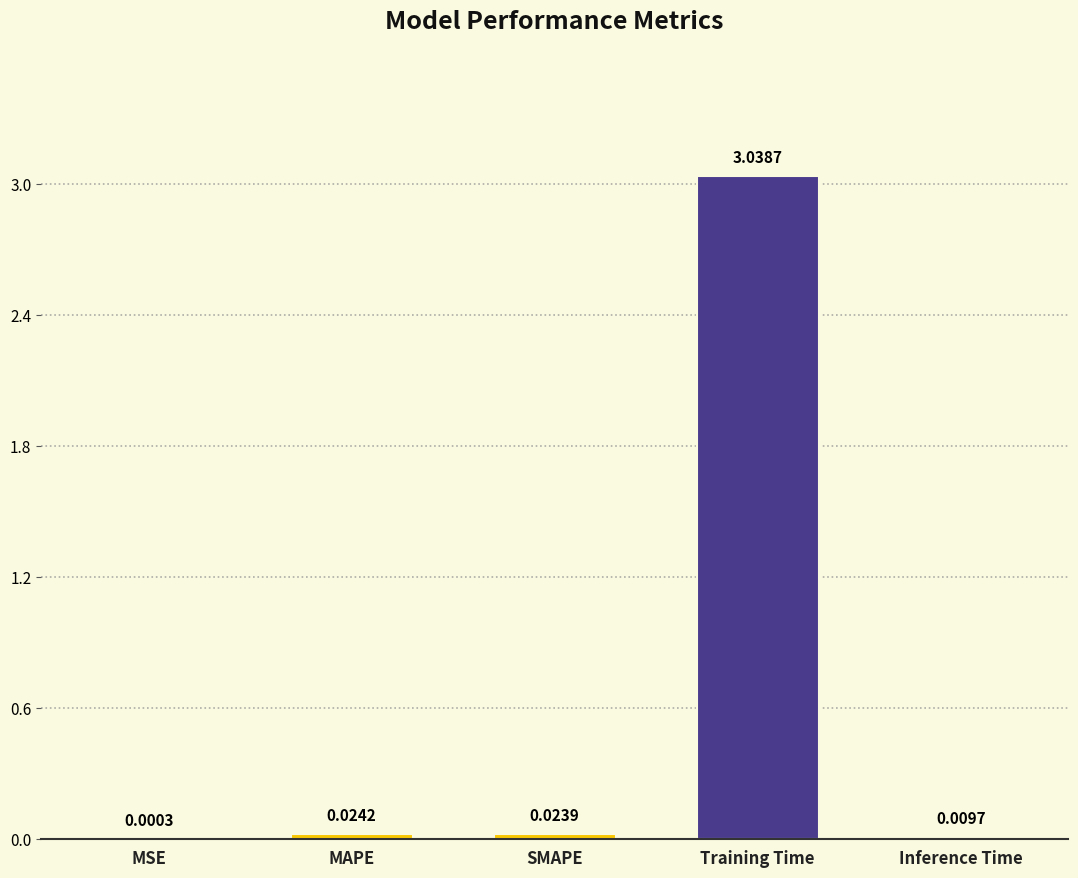

Where is the data nearest to the value 1?

MAPE